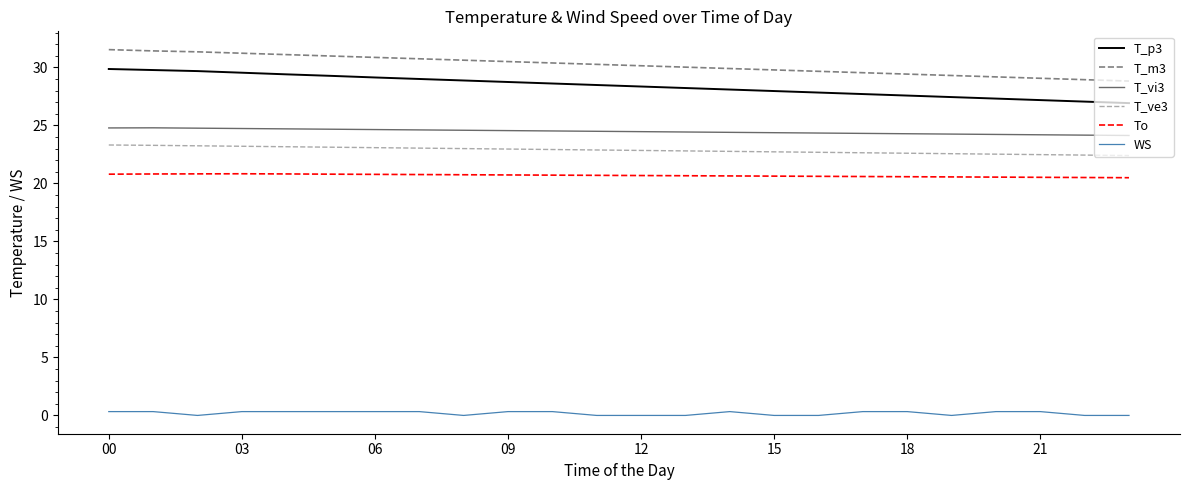

Rank the series by their maximum value, from highest to lowest.

T_m3, T_p3, T_vi3, T_ve3, To, WS